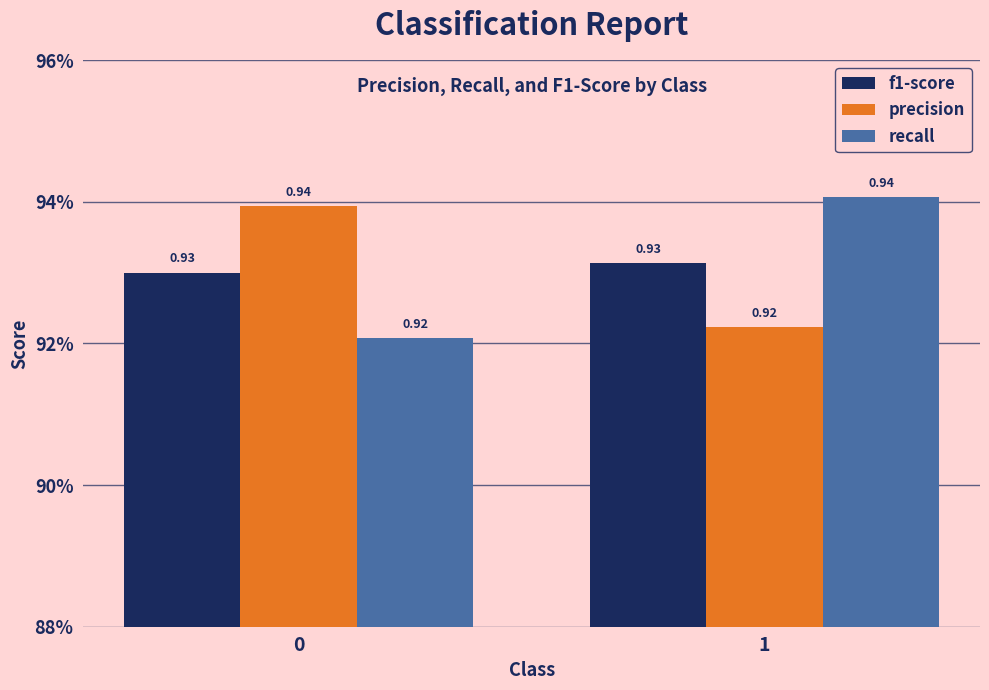

What is the average value of the recall series?

0.9